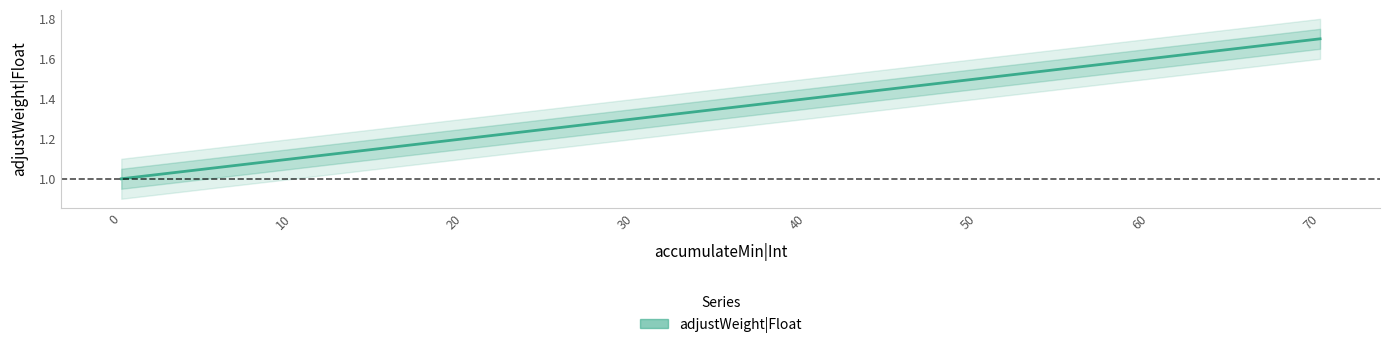

What is the value of the 4th point from the left?

1.3